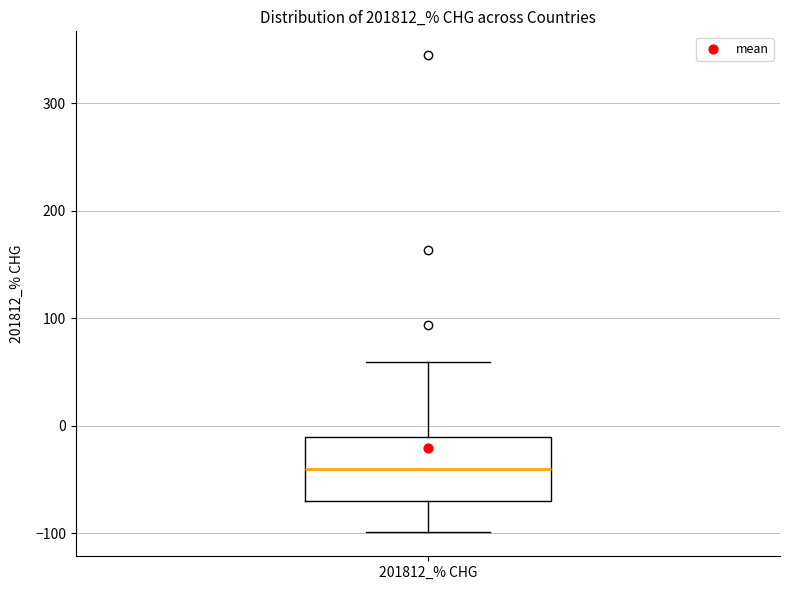

Read this box plot against the y-axis: the position of the median line, the range covered by the box, and the ends of both whiskers. The values are not printed on the chart, so give them approximately, as read against the axis.

median -40, box -70 to -10, whiskers -100 to 60